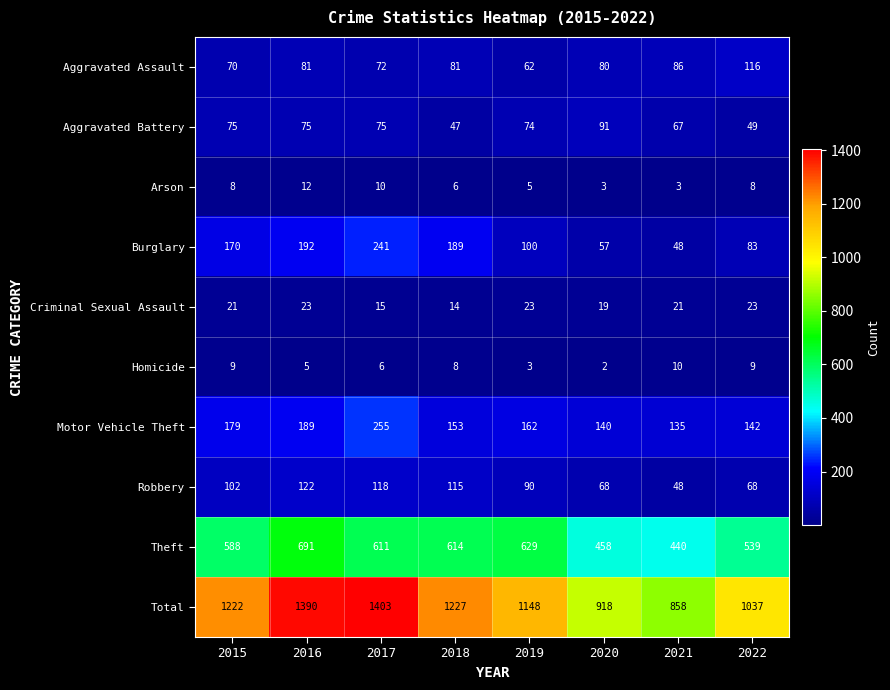

What is the spread (max minus min) of values at 2021?

855